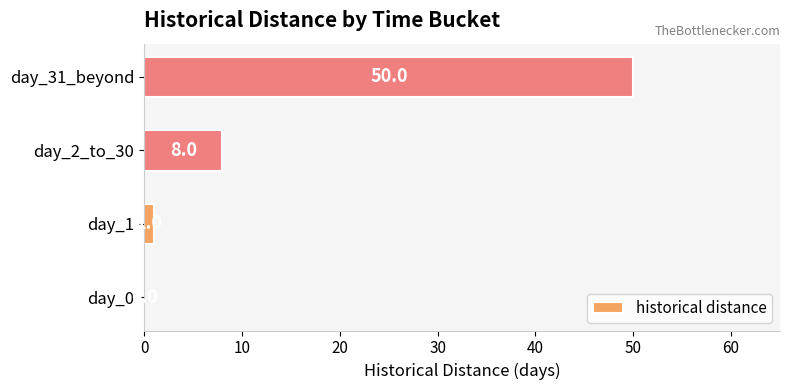

What is the sum of all values?

59